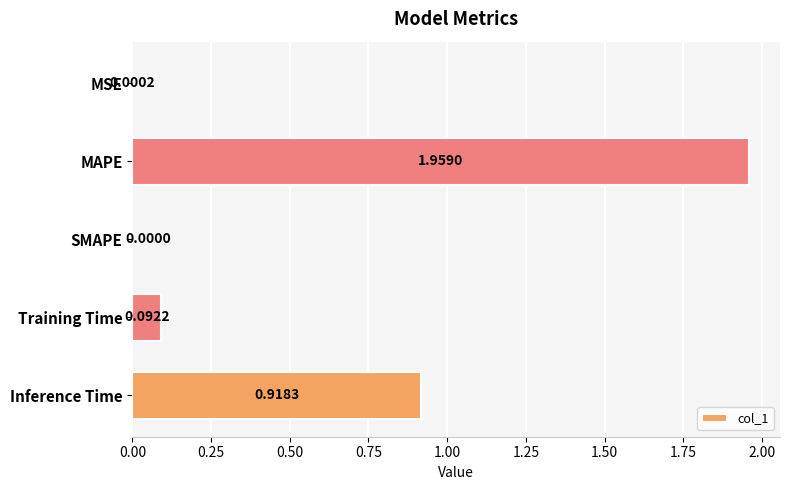

What is the change in value from SMAPE to Training Time?

+0.1